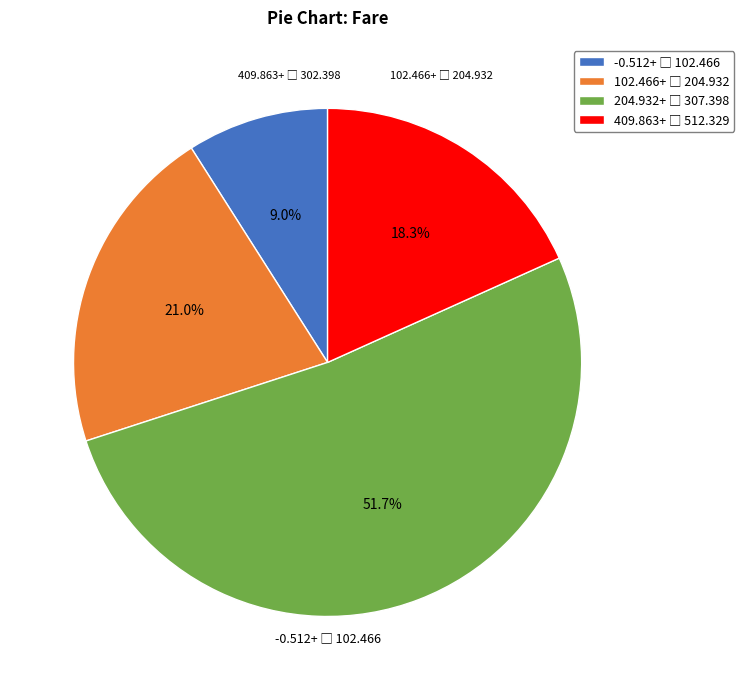

Does any single category account for the majority?

Yes